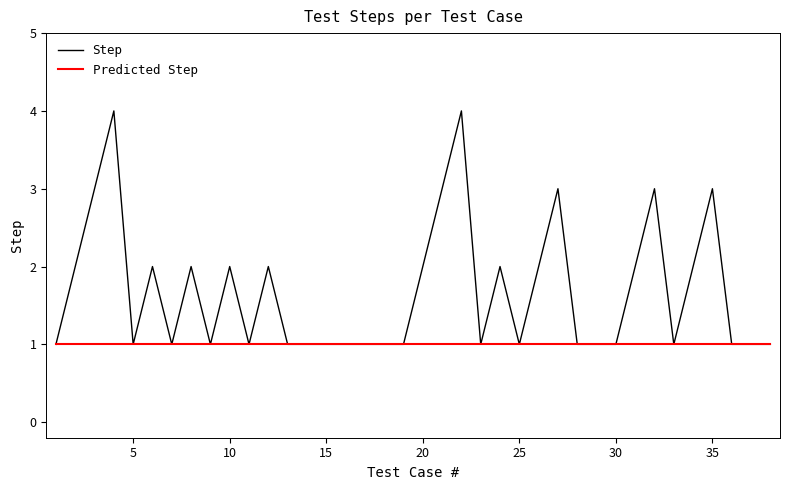

Which series has the largest total across all categories?

Step